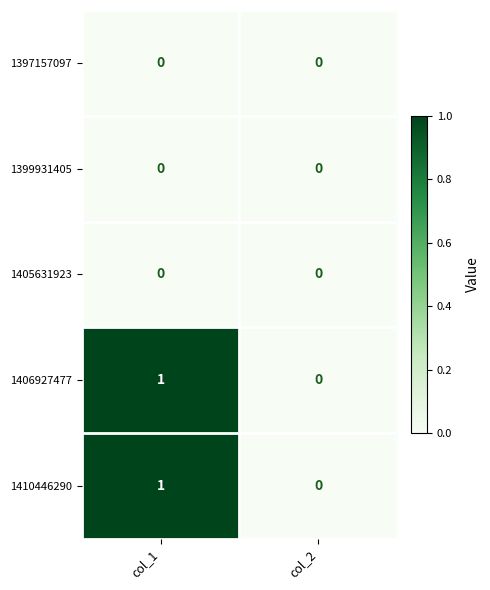

At which label is 1406927477 closest to 0?

col_2